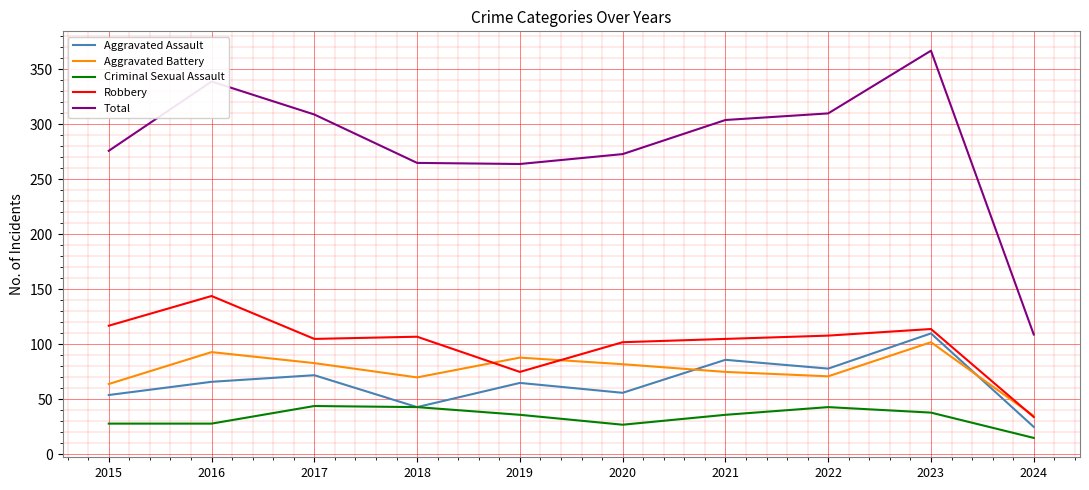

True or false: Total has a value of 310 at 2022.

True